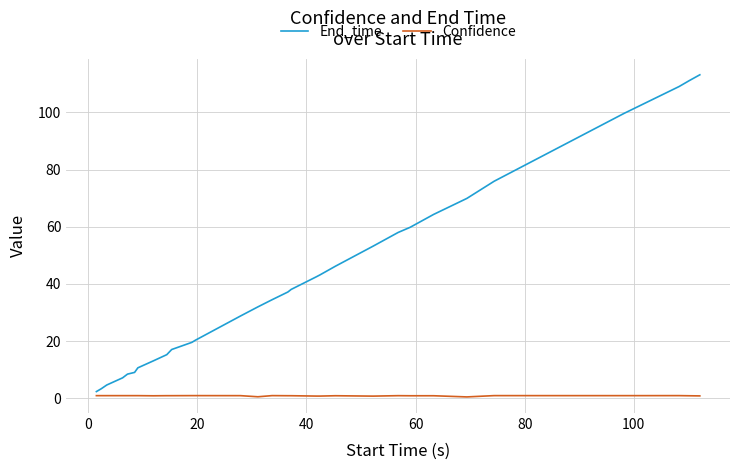

What is the greatest value displayed?

113.1